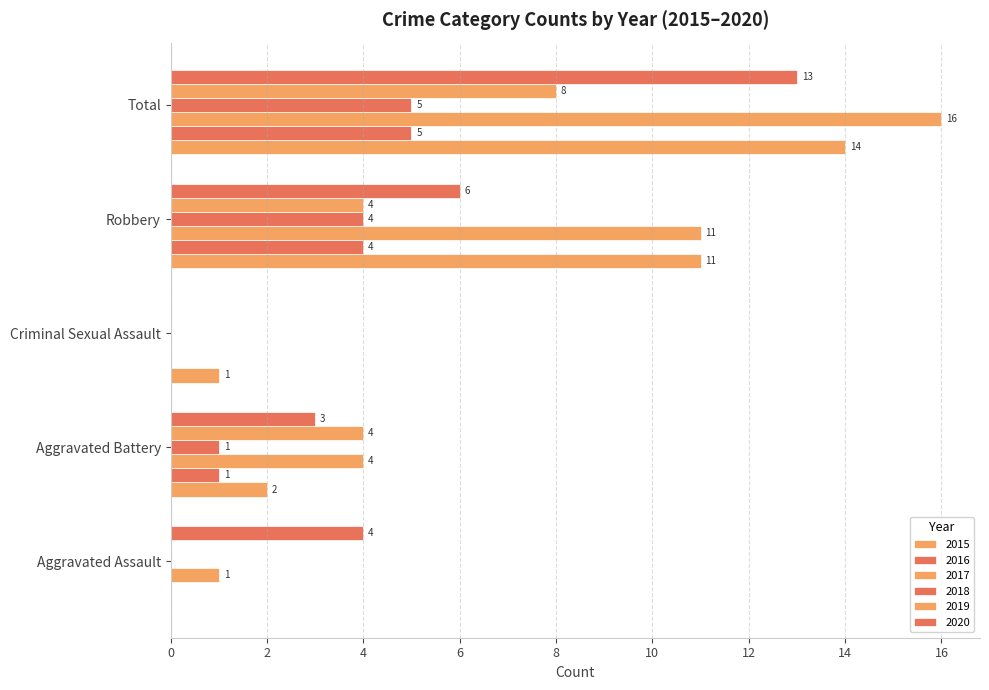

How many values in 2016 are above zero?

3